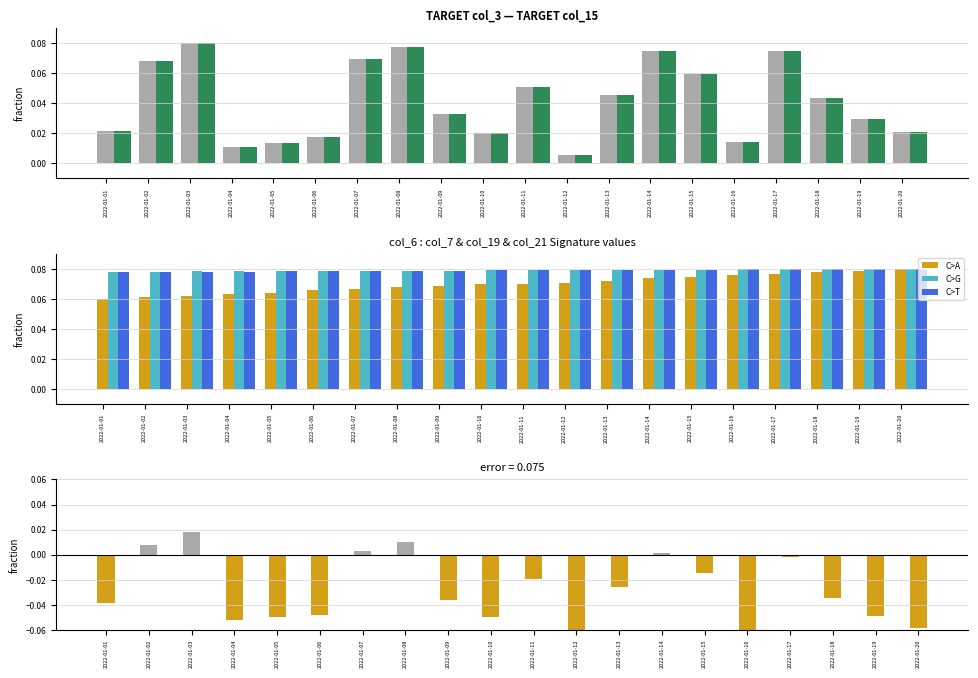

What is the sum of the col_6 values at 2022-01-07 and 2022-01-13?

0.1